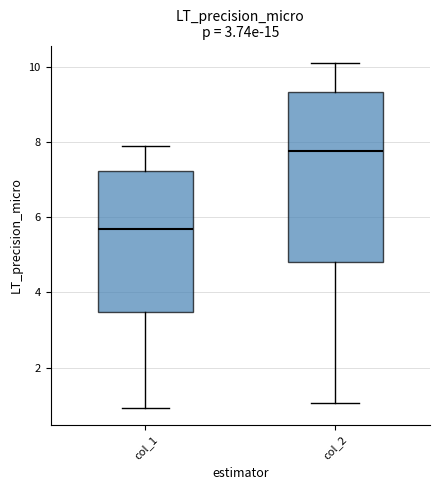

Comparing the boxes themselves (not the whiskers), which one is the tallest?

col_2